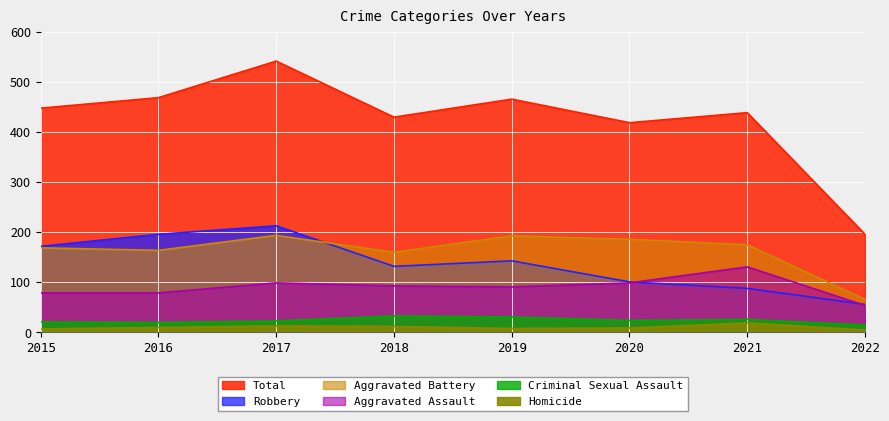

What is the sum of the Criminal Sexual Assault values at 2016 and 2022?

35